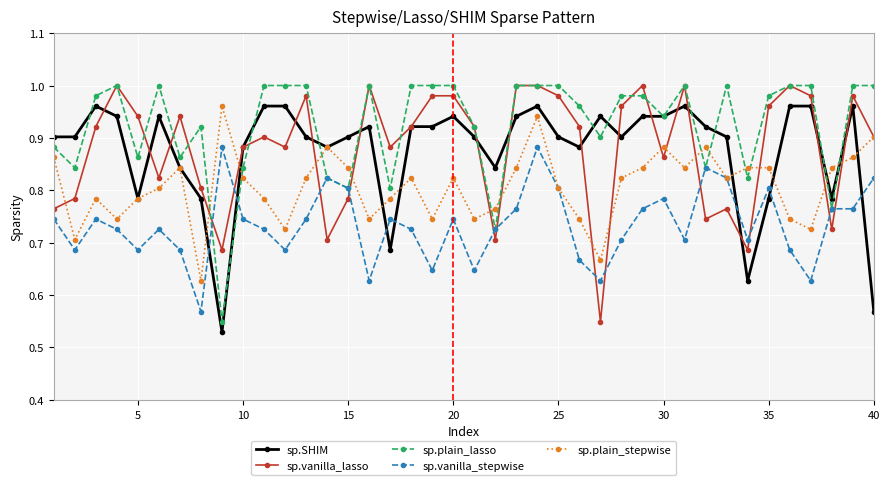

Which series has the largest total across all categories?

sp.plain_lasso